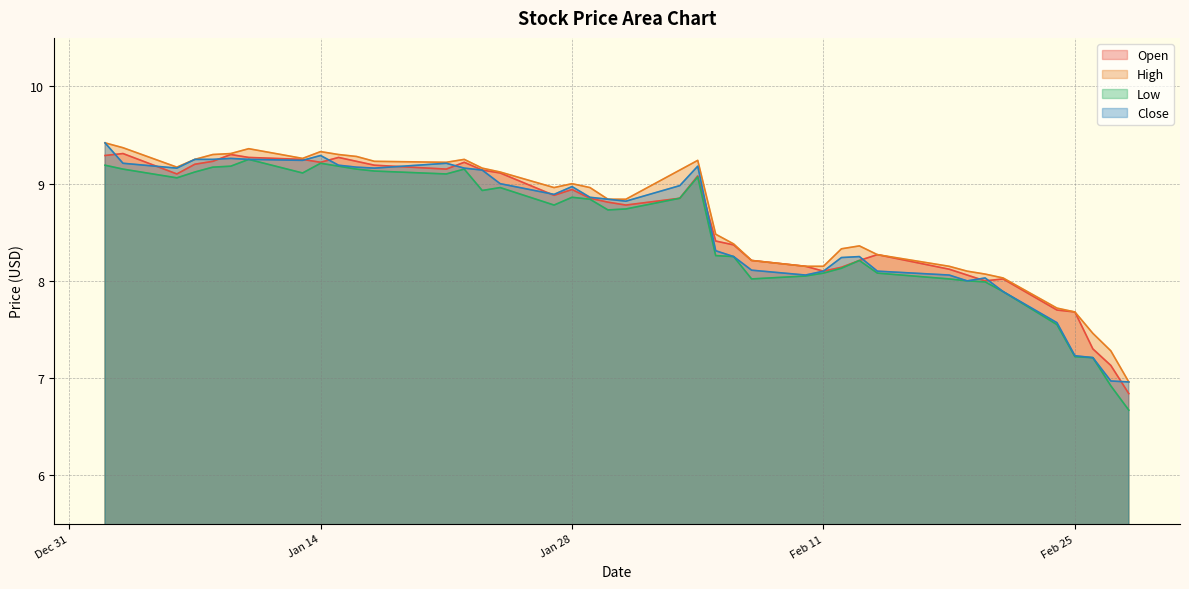

What are all the series names shown in the legend?

Open, High, Low, Close